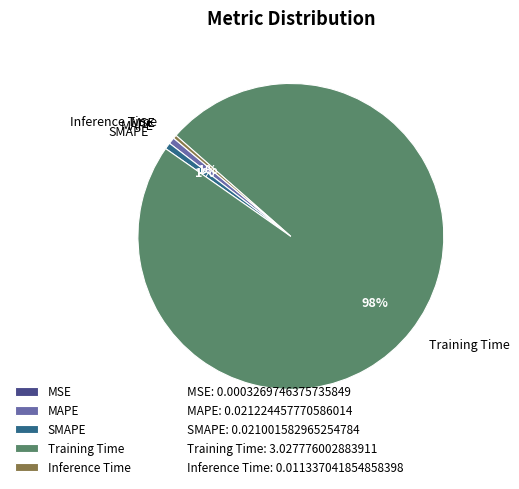

Which slice is the largest?

Training Time